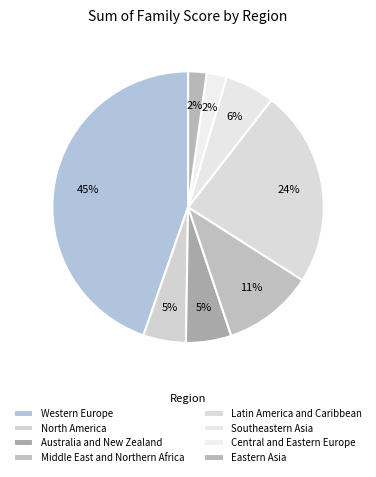

Does Western Europe account for over 50% of the chart?

No